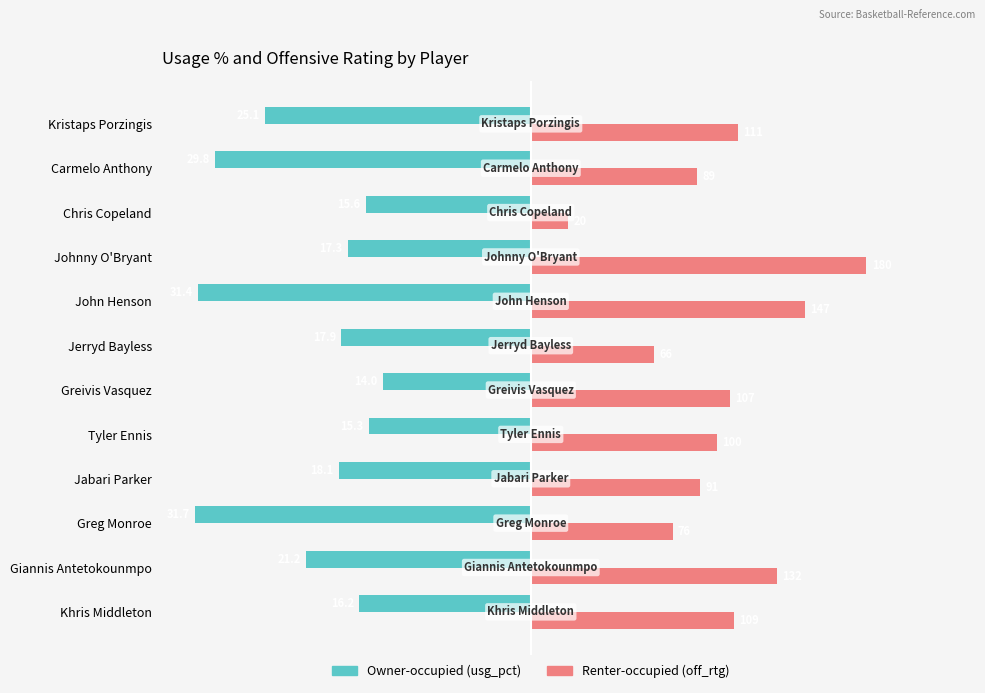

What is the value of the Owner-occupied (usg_pct) bar at the 12th from the left?

-25.1